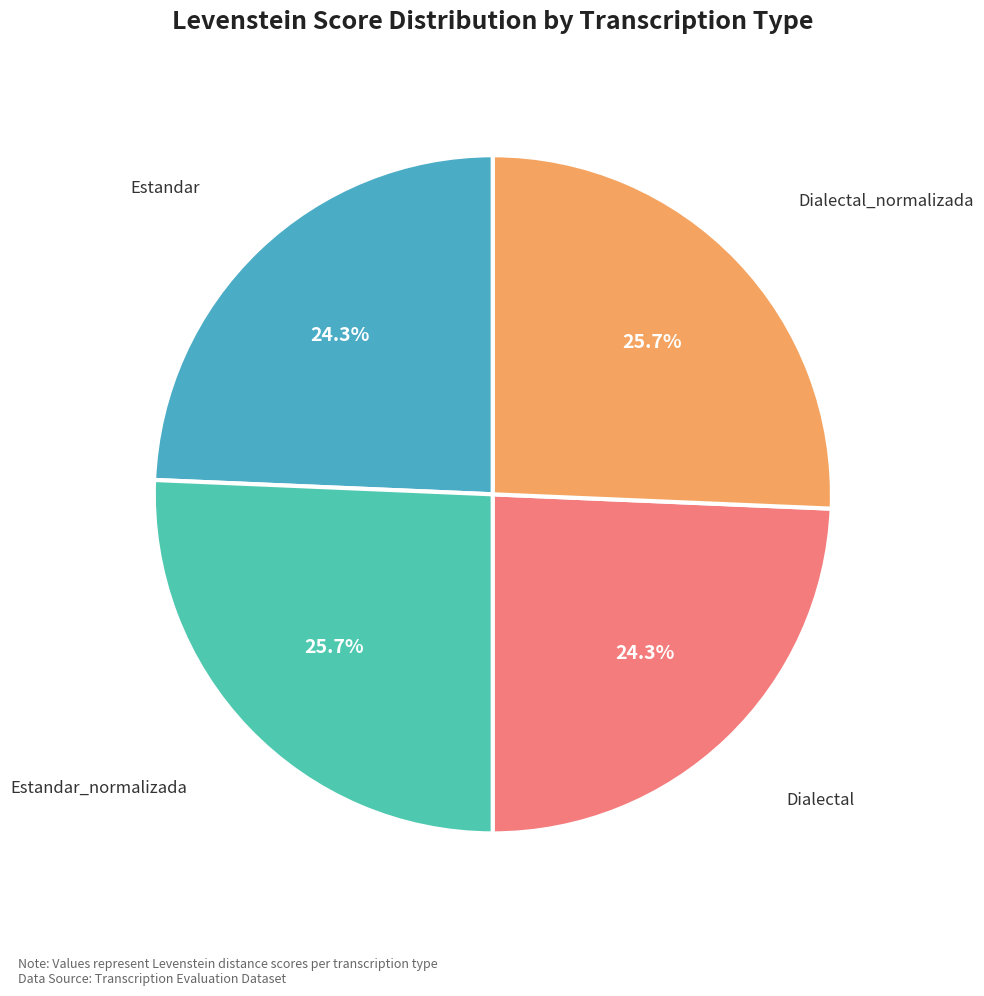

Does Dialectal represent more than half of the total?

No